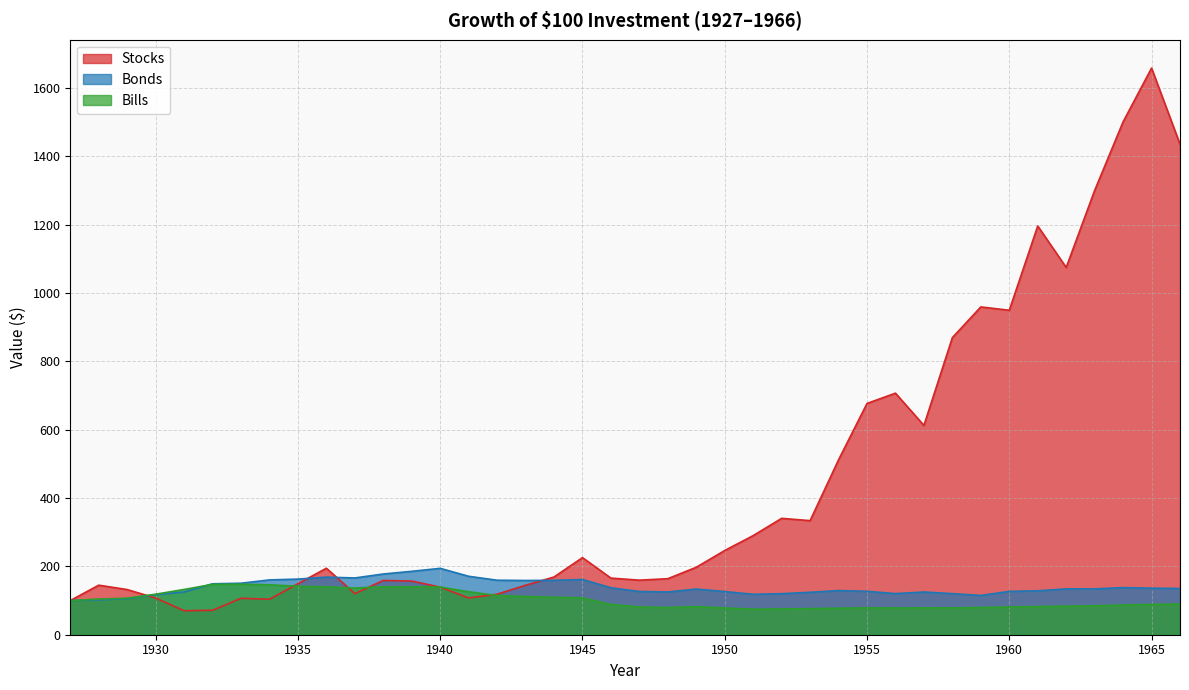

What is the highest value of the Bonds series?

194.2